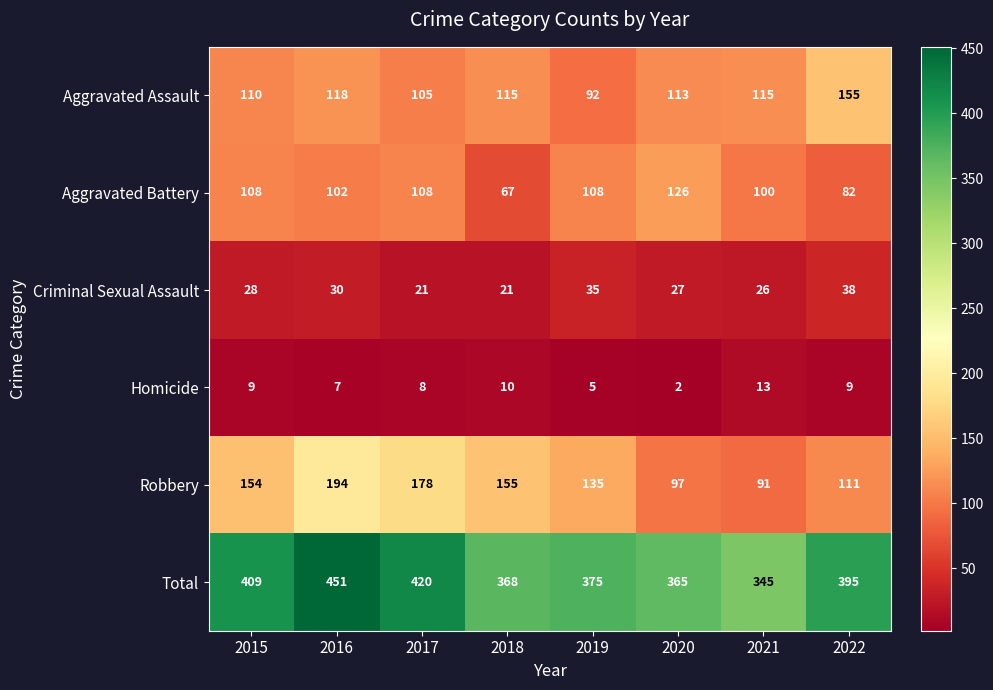

True or false: Aggravated Assault has a value of 34 at 2017.

False